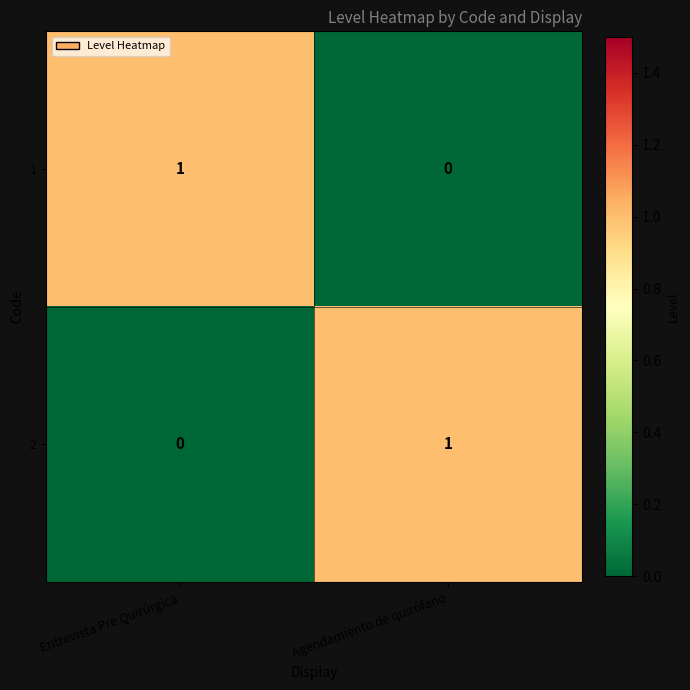

How many data points in 1 are less than 1?

1